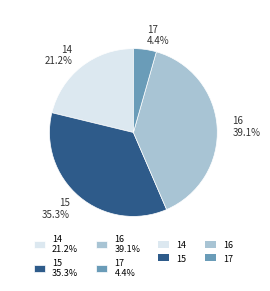

Which slice is the smallest?

17